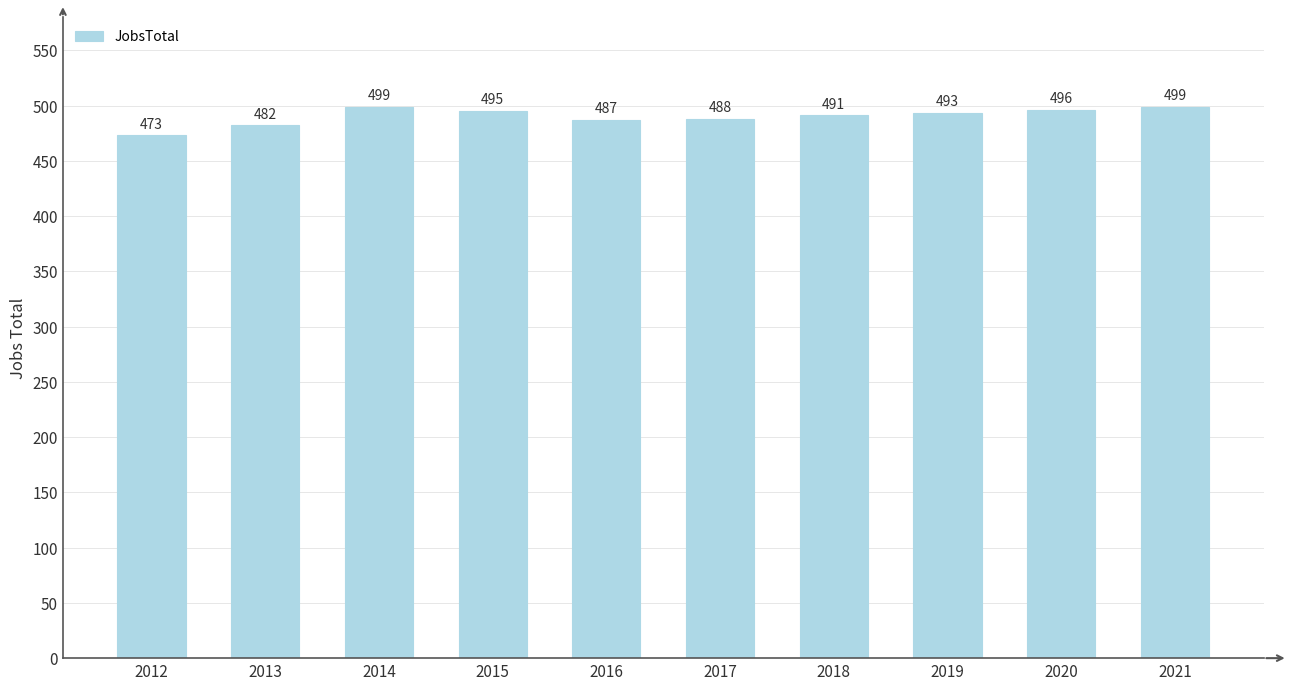

Which category has the lowest value across all series?

2012